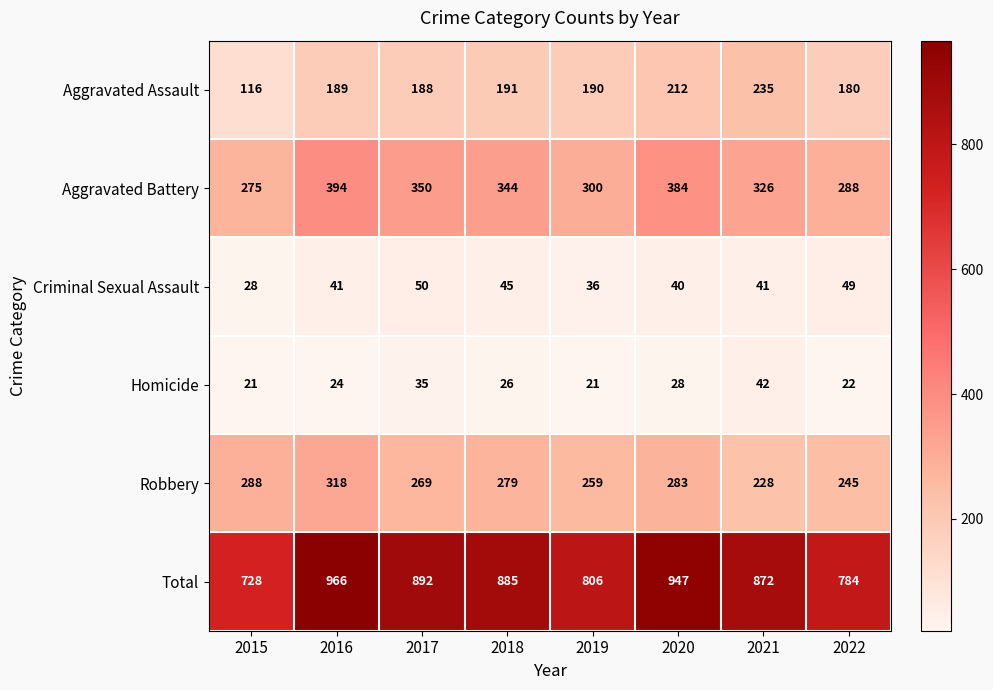

The Total series shows 892 at 2017. True or false?

True